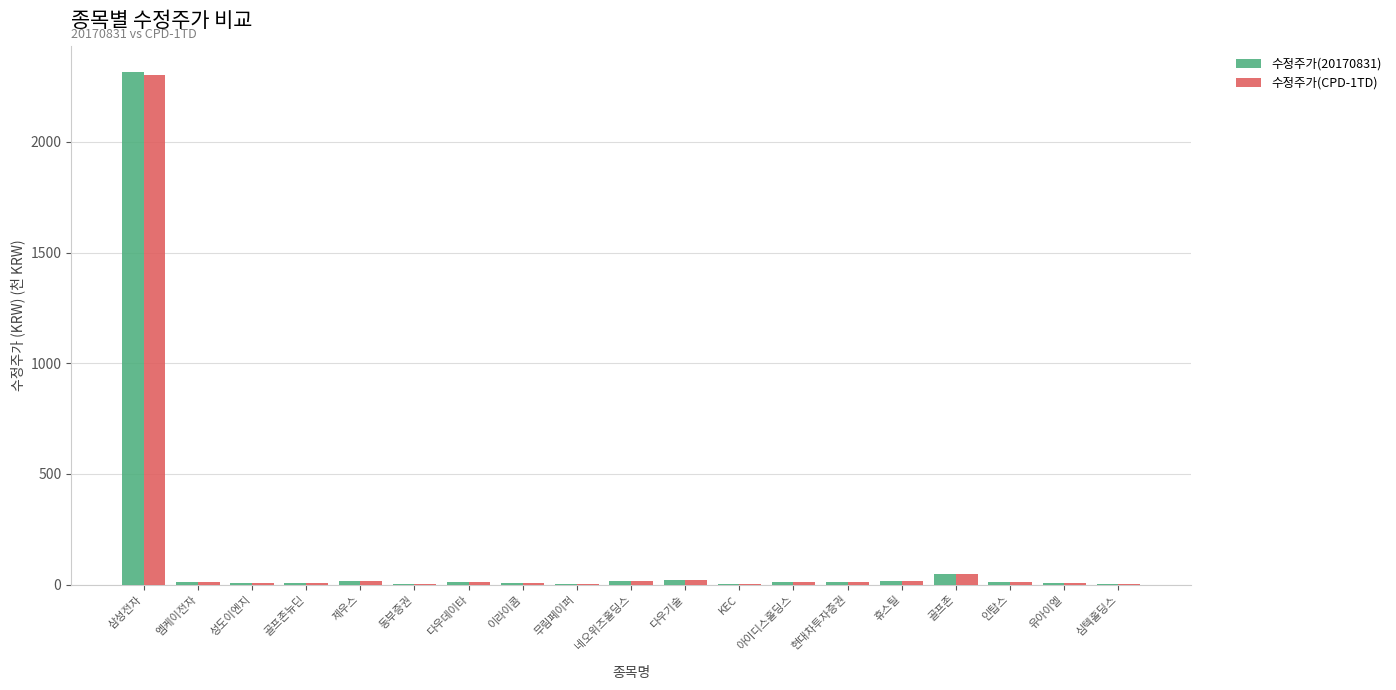

Which category has the highest value across all series?

삼성전자